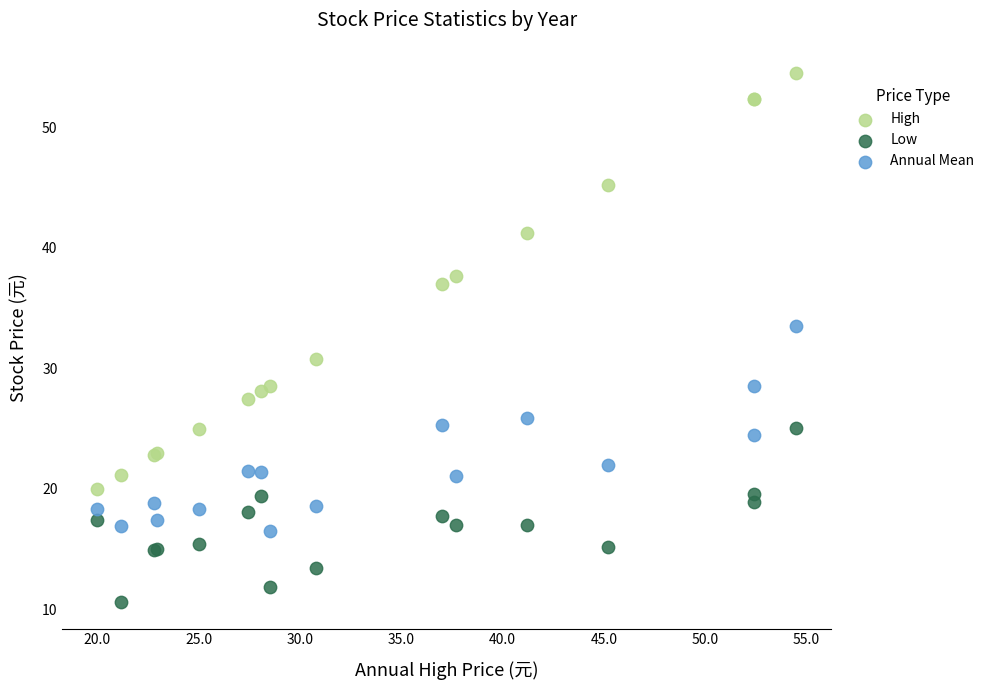

What is the X range (max minus min) for the scatter plot?

34.5